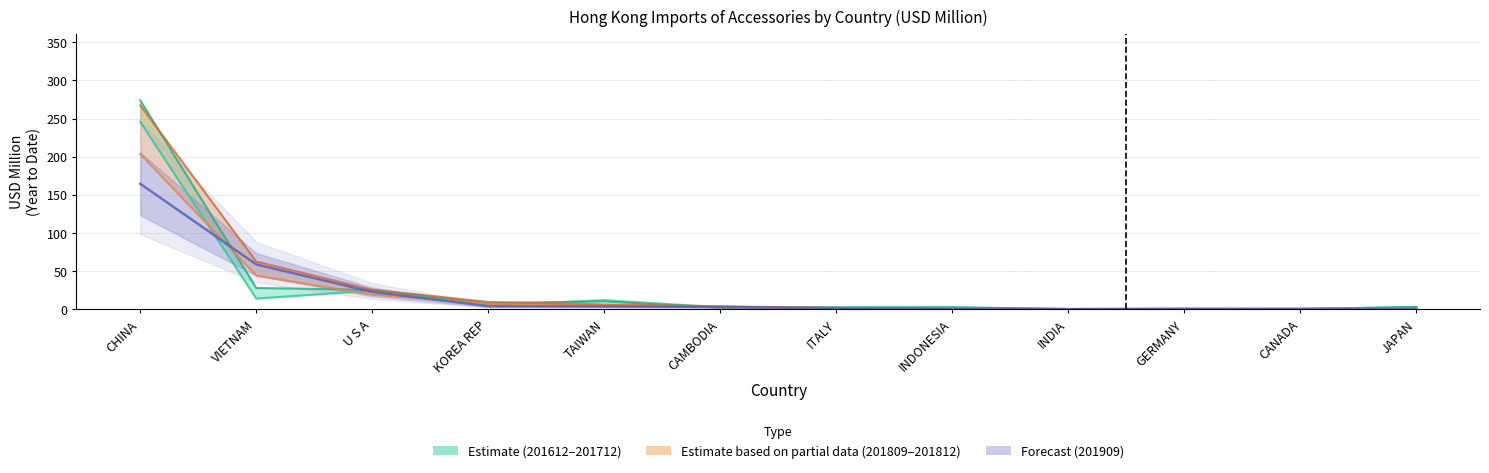

How many data points in 201612_line are above 3?

6